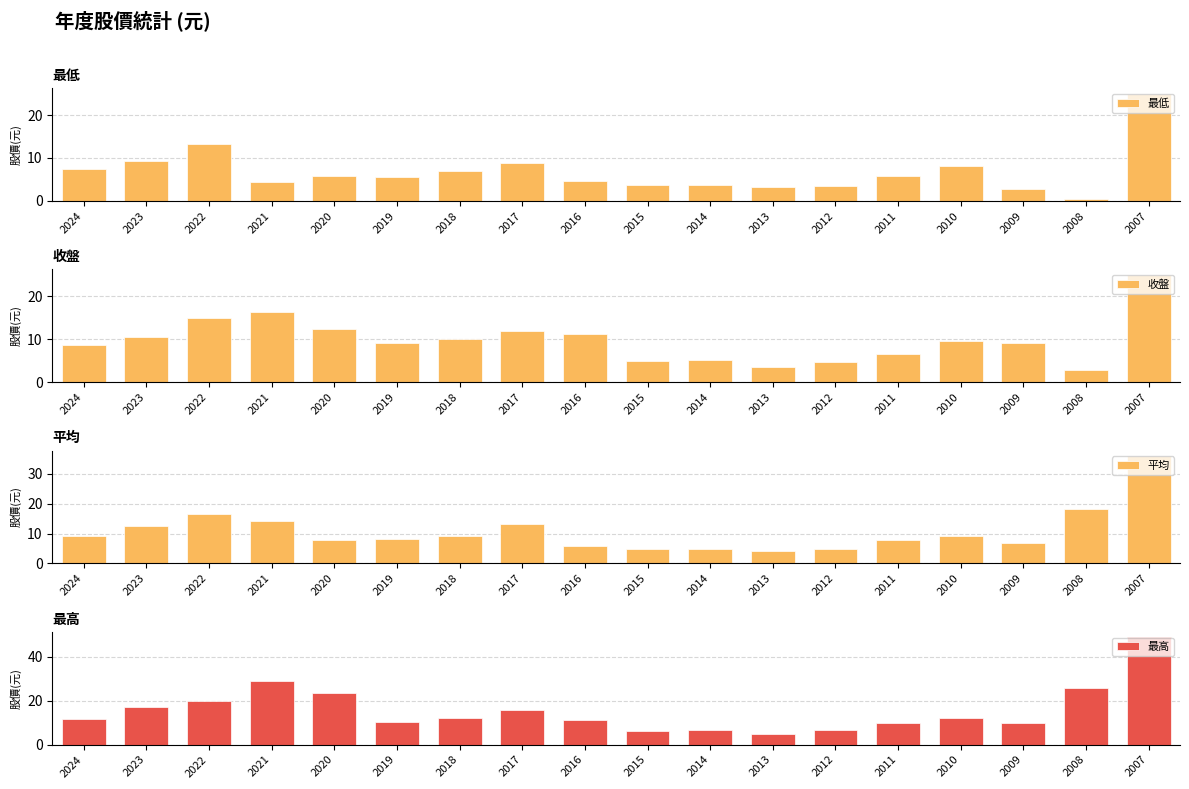

Which series changed the most between 2020 and 2013?

最高